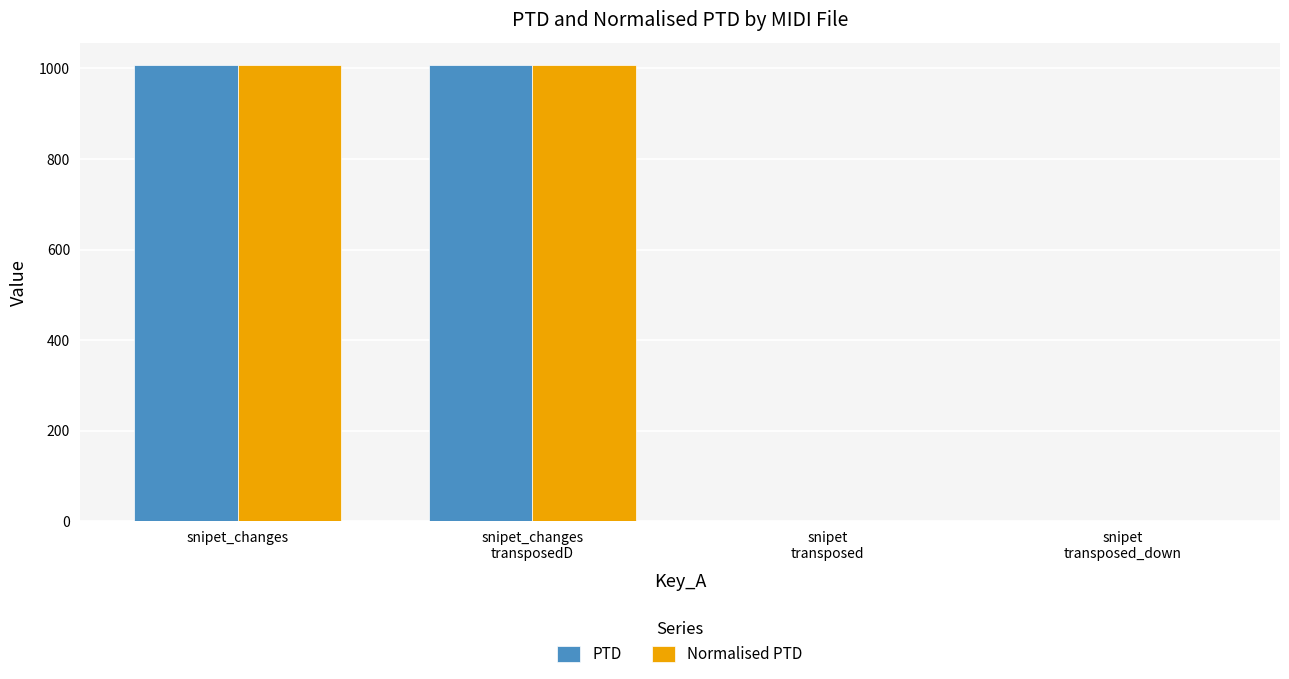

The Normalised PTD series shows 1006.7 at snipet_changes. True or false?

True